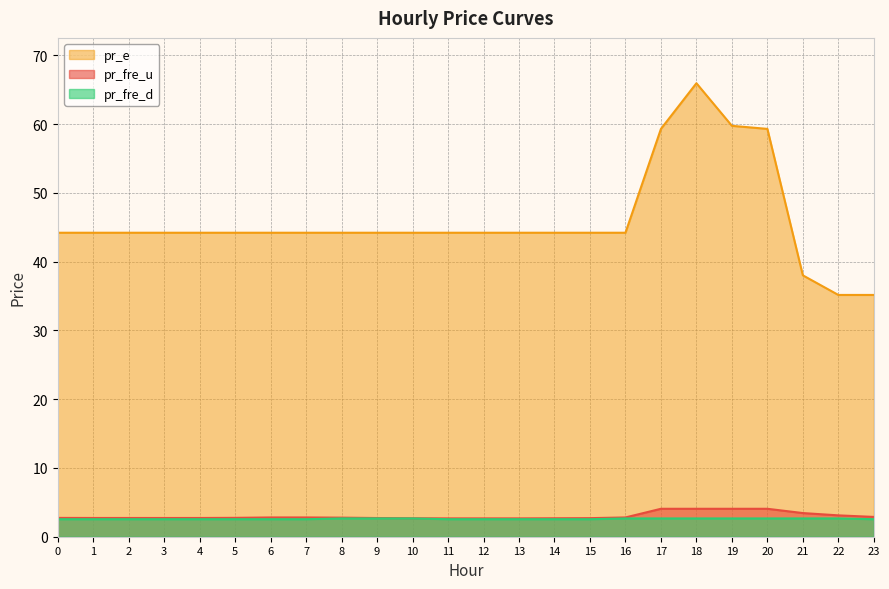

True or false: pr_e and pr_fre_d intersect in this chart.

False